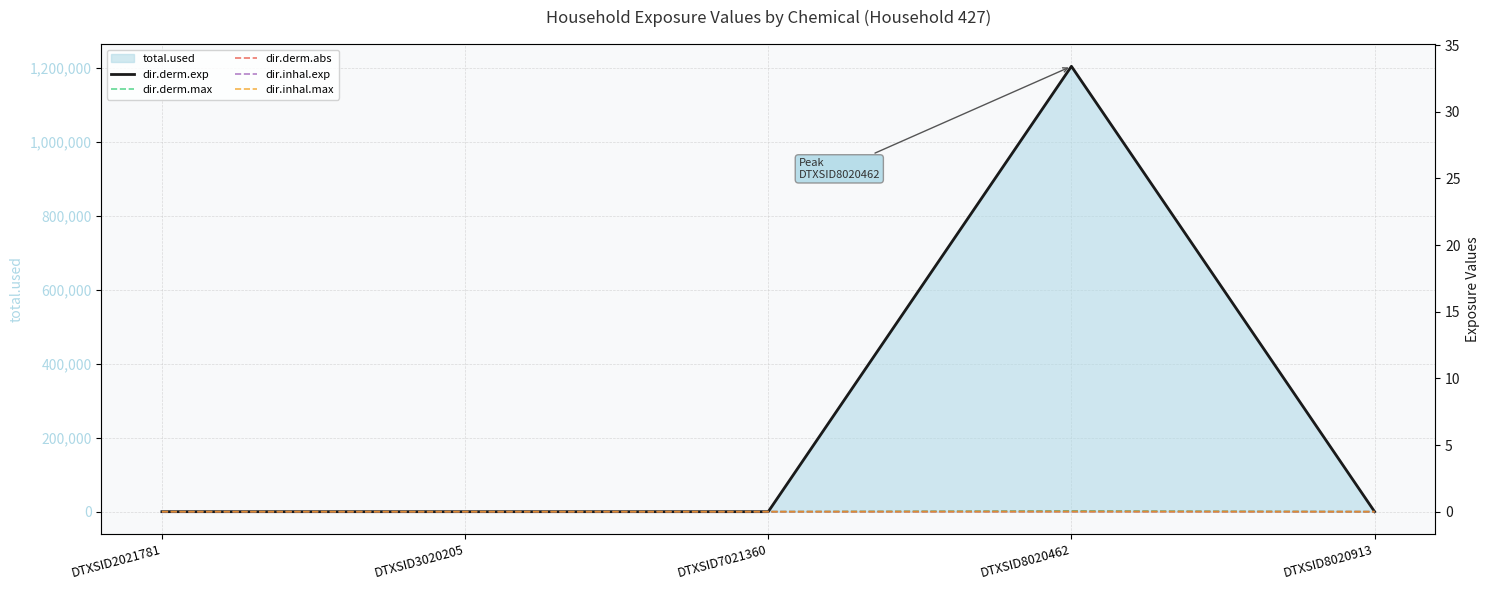

Which series has the widest spread of values?

dir.derm.exp